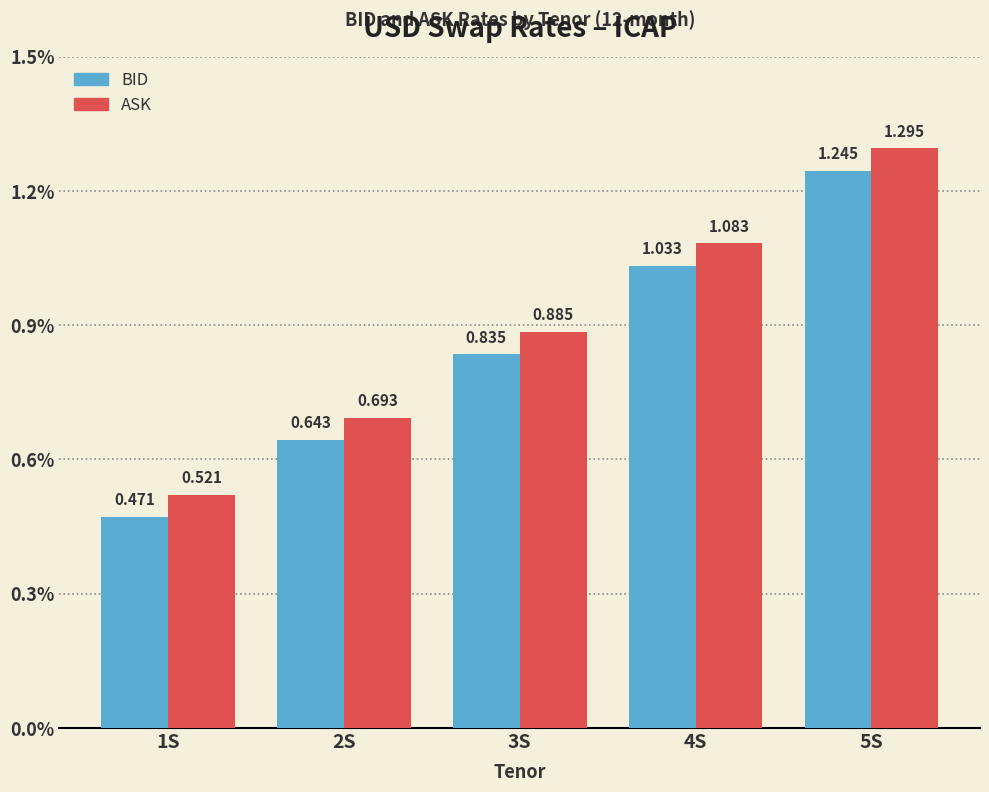

Rank the categories by BID value from lowest to highest.

1S, 2S, 3S, 4S, 5S